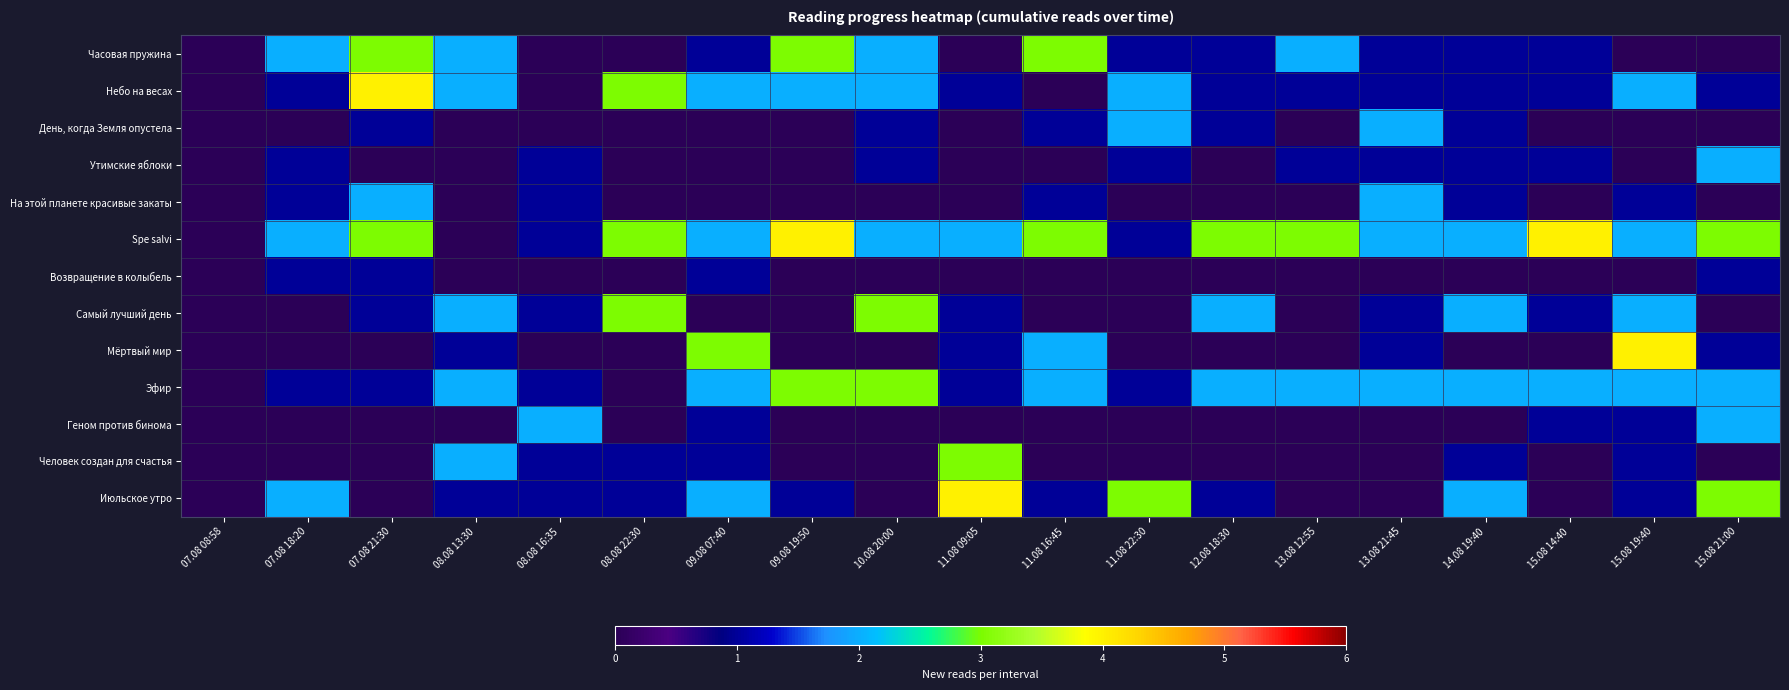

What is the spread (max minus min) of values at 09.08 07:40?

3